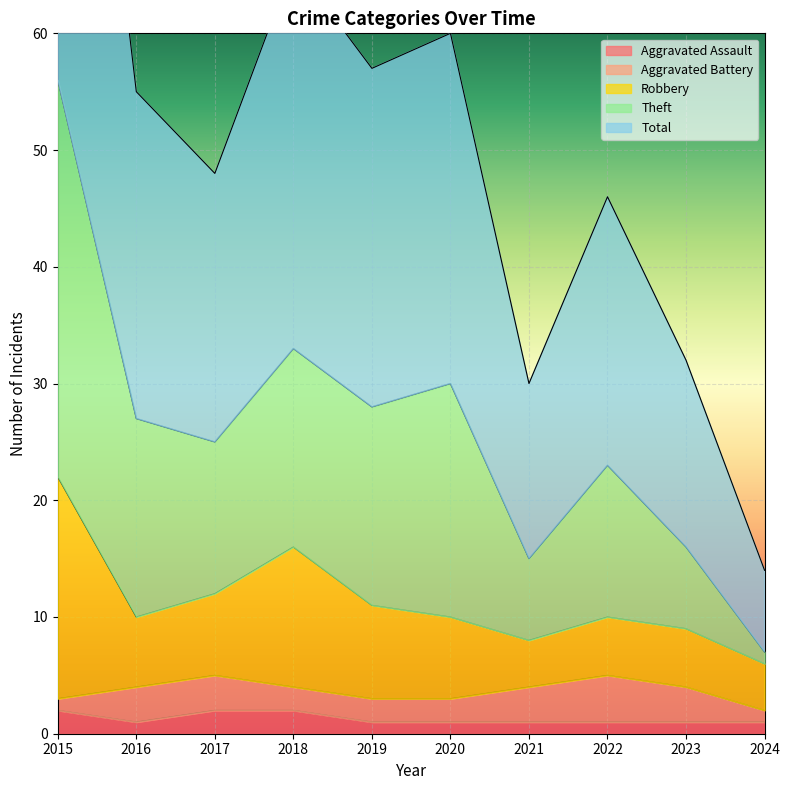

What is the total value across all series at 2018?

101